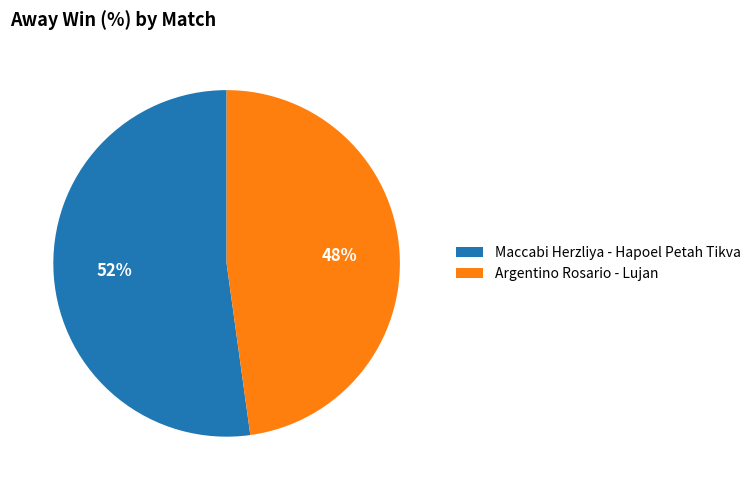

Approximately how many times larger is the value at Argentino Rosario - Lujan compared to Maccabi Herzliya - Hapoel Petah Tikva?

0.9